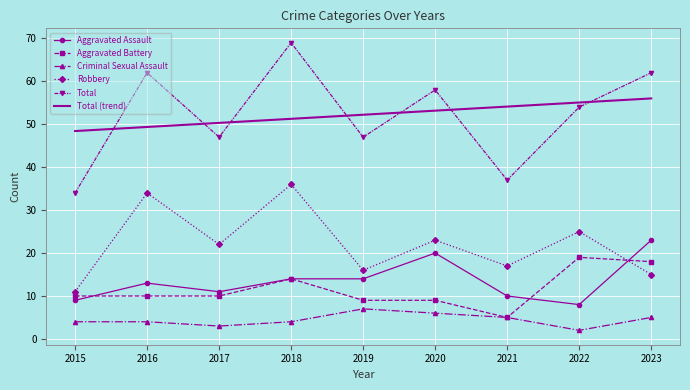

Is the value of Aggravated Assault at 2018 greater than the value of Robbery at 2020?

No